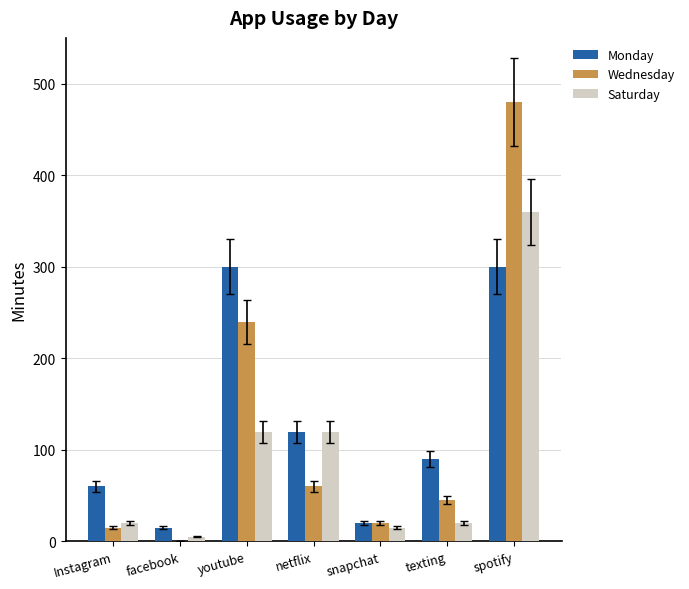

Which series changed the most between facebook and spotify?

Wednesday